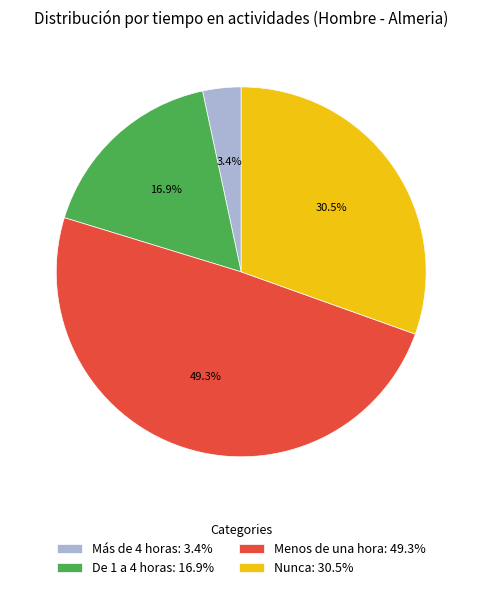

The De 1 a 4 horas slice represents 28% of the pie. True or false?

False